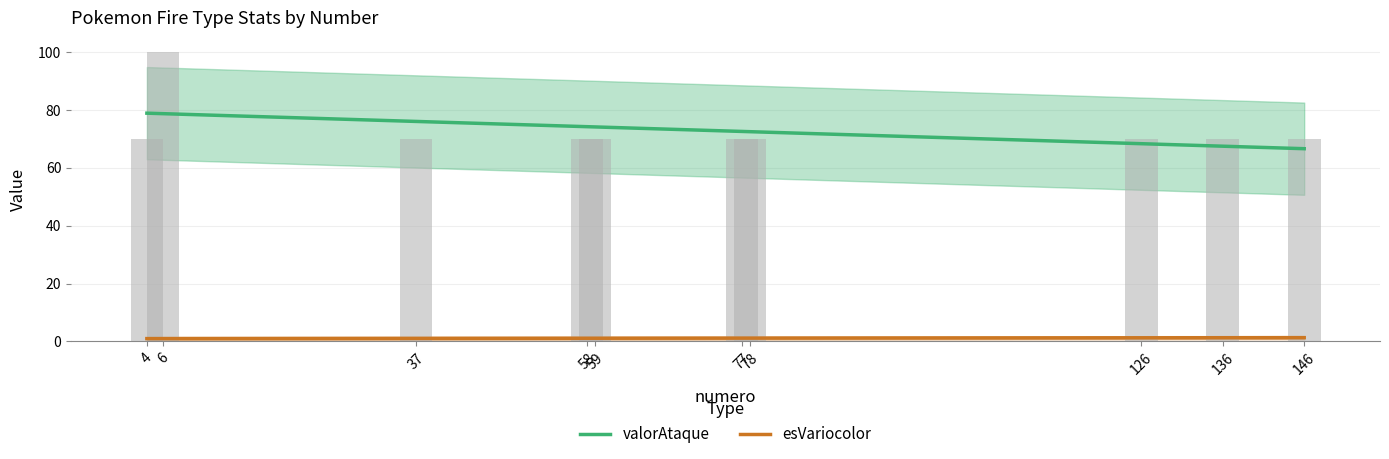

What is the value of the 9th bar from the left?

70